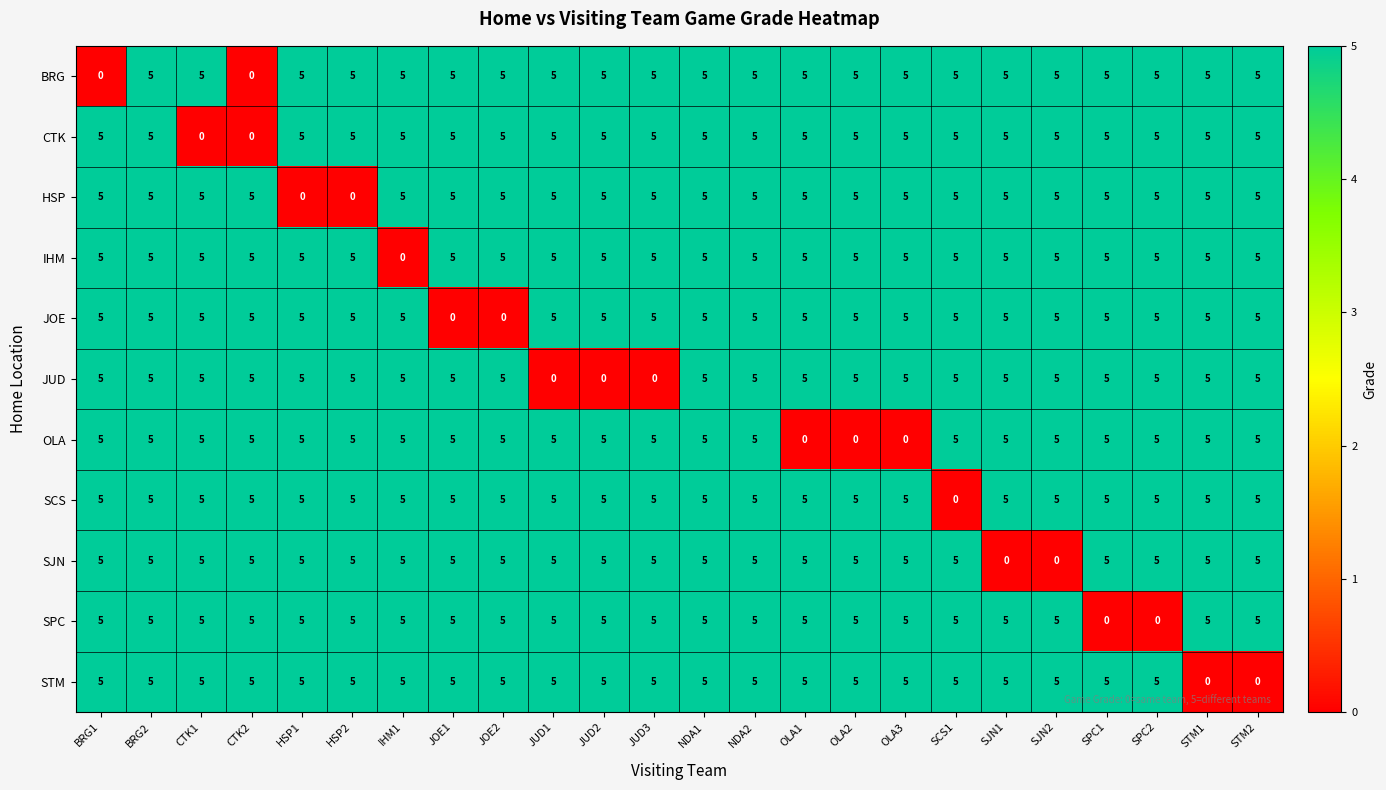

What is the difference between the maximum and minimum values in the HSP series?

5